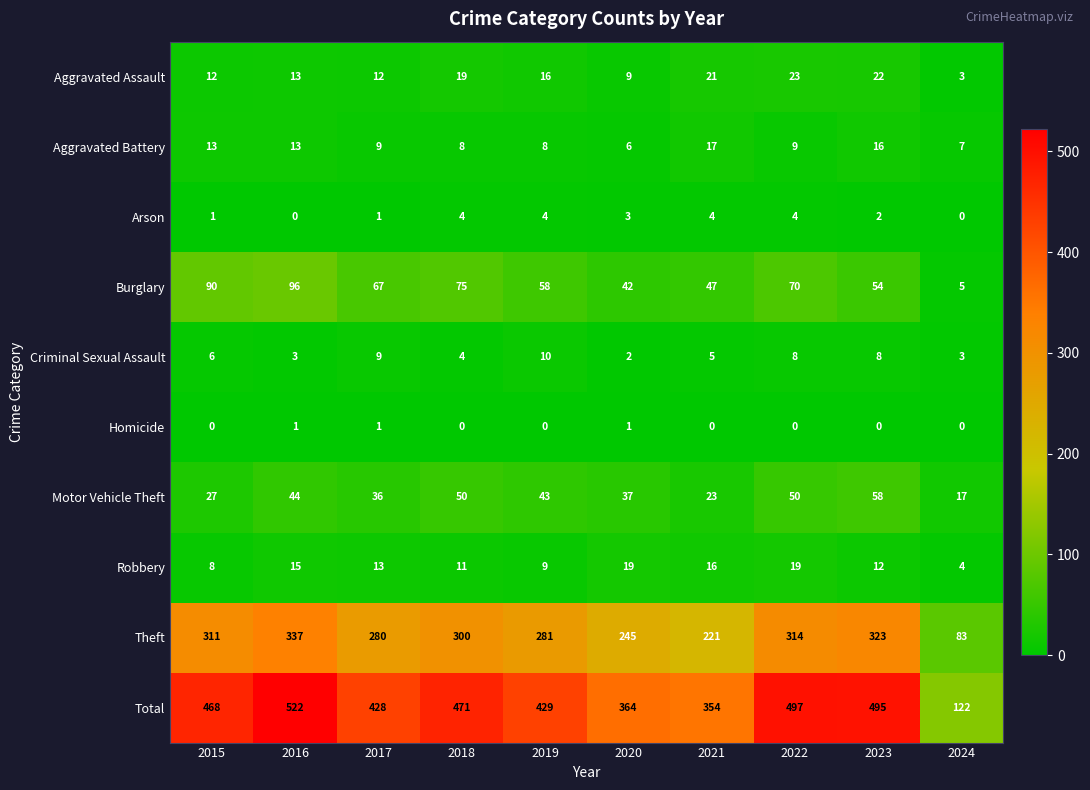

At 2021, list the series in order from largest to smallest.

Total, Theft, Burglary, Motor Vehicle Theft, Aggravated Assault, Aggravated Battery, Robbery, Criminal Sexual Assault, Arson, Homicide